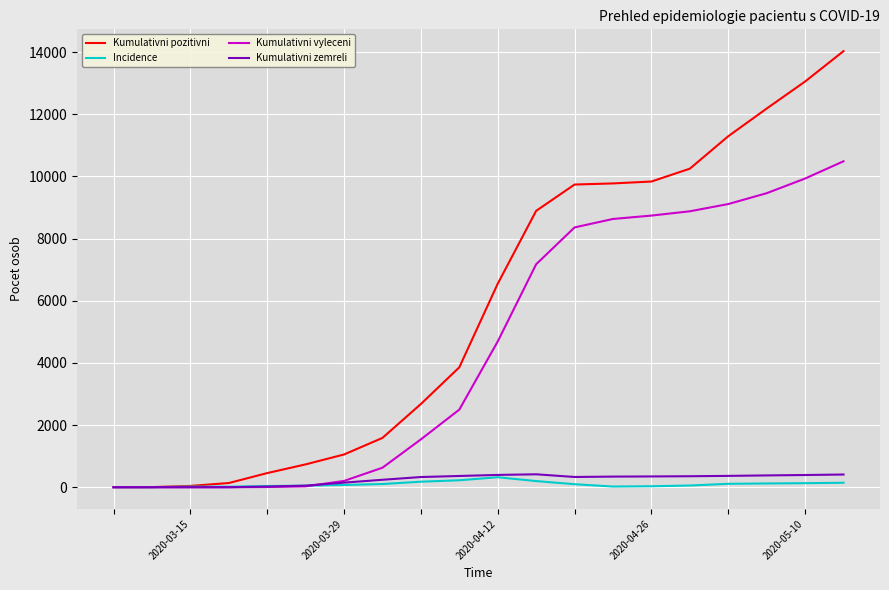

Which series has the widest spread of values?

Kumulativni pozitivni